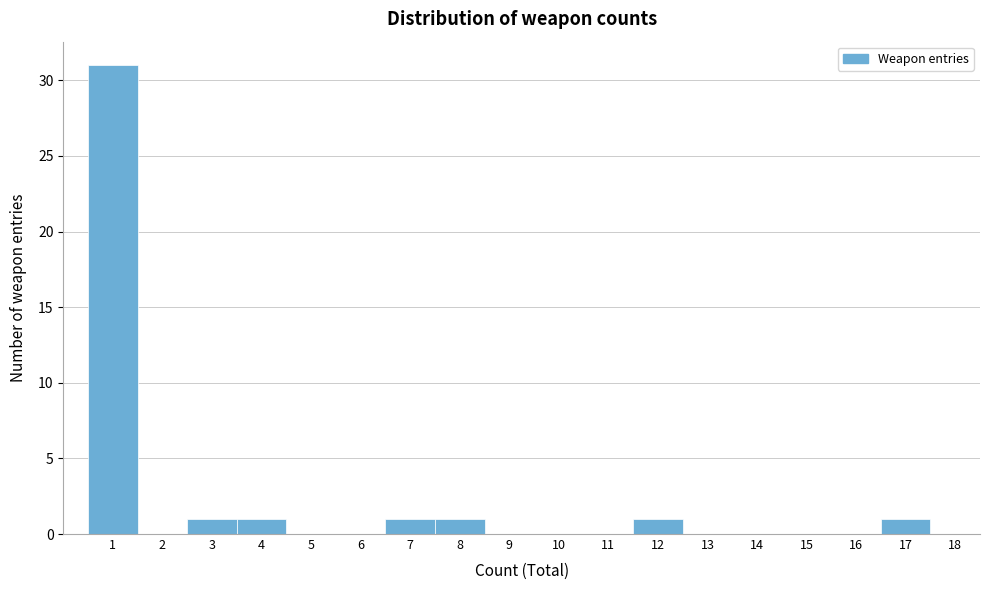

Which range on the x-axis has the tallest bar?

0.5 to 1.5